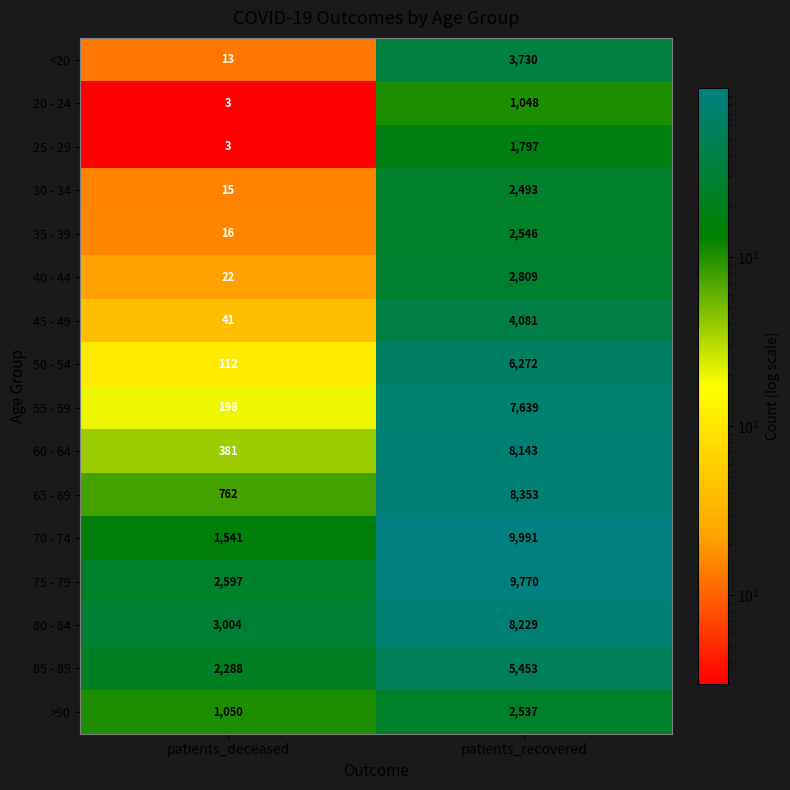

At which label is 65 - 69 closest to 4557?

patients_deceased